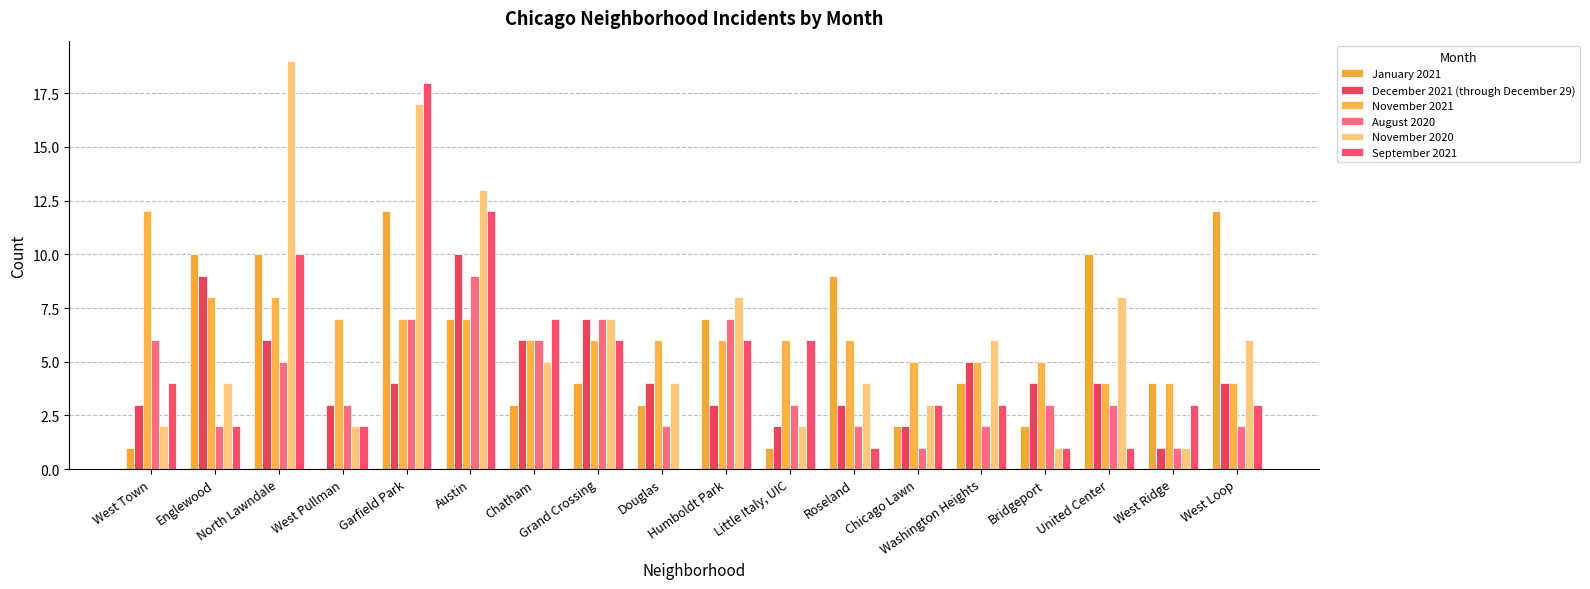

Where is December 2021 (through December 29) nearest to the value 5?

Washington Heights